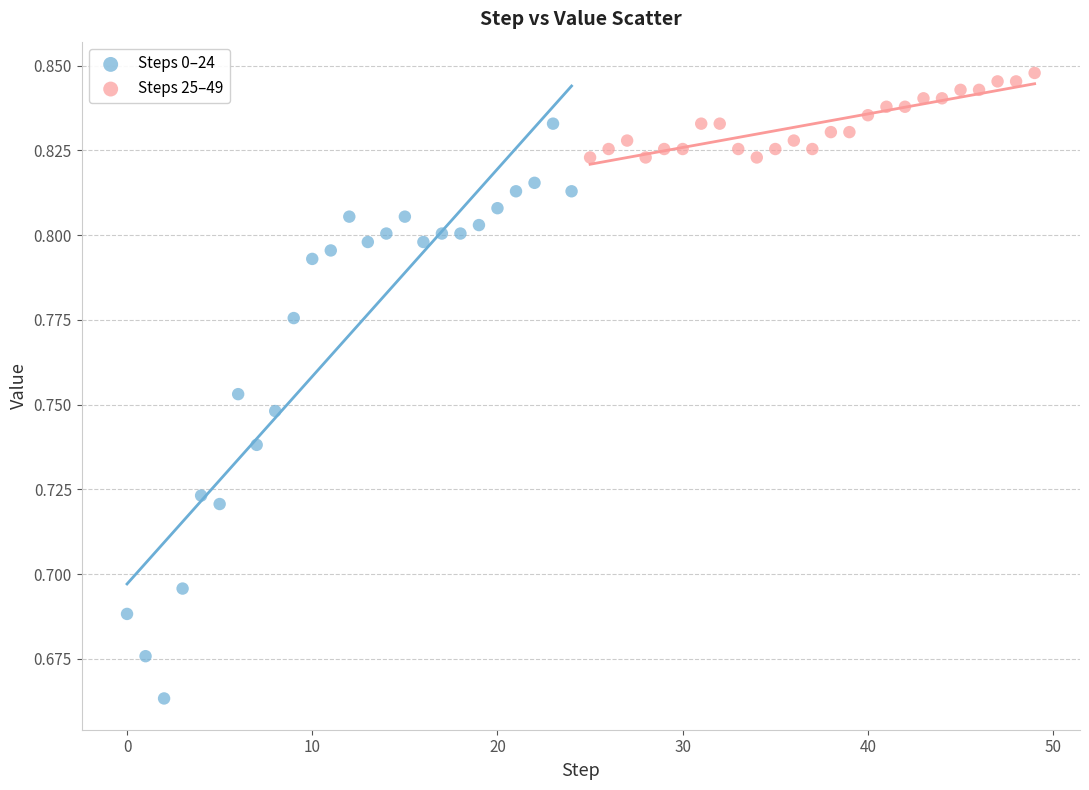

Which series reaches the maximum Y coordinate?

Steps 25–49